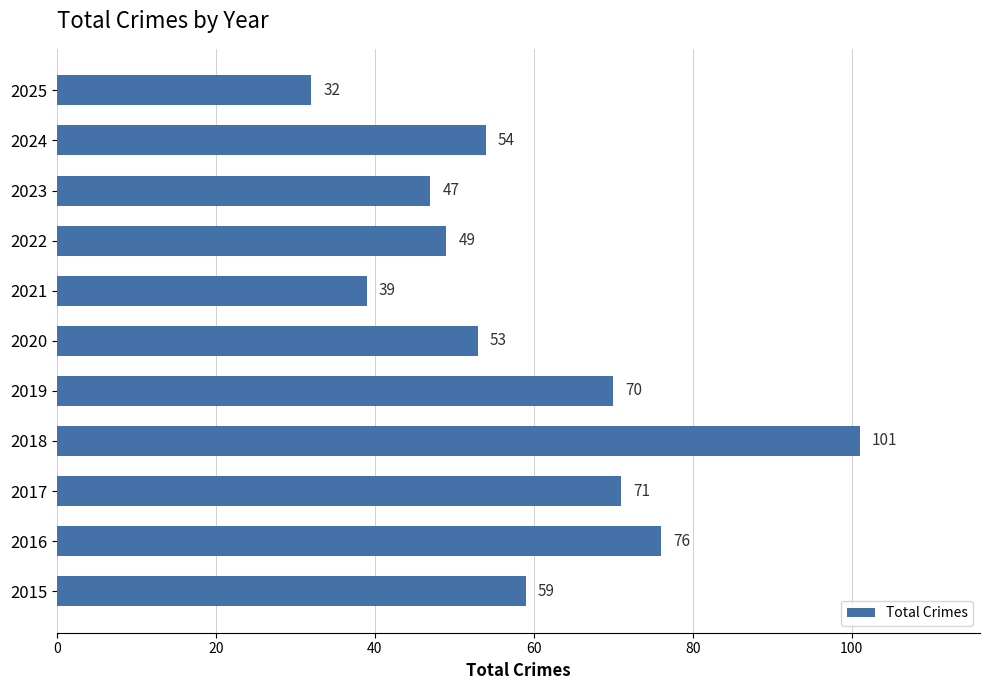

Rank the categories by value from lowest to highest.

2025, 2021, 2023, 2022, 2020, 2024, 2015, 2019, 2017, 2016, 2018